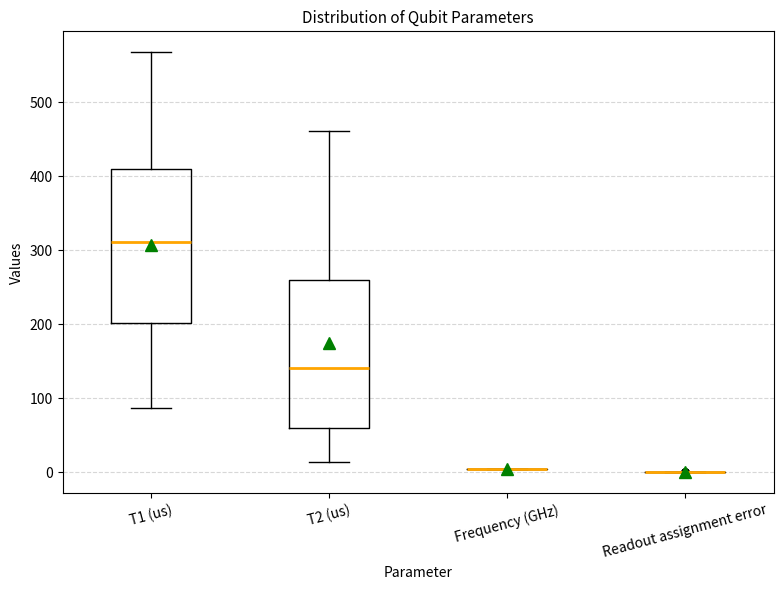

Reading left to right, read every box against the y-axis: the position of its median line, the range the box covers, and the ends of its whiskers. The values are not printed on the chart, so give them approximately, as read against the axis.

T1 (us): median 310, box 200 to 410, whiskers 90 to 570
T2 (us): median 140, box 60 to 260, whiskers 10 to 460
Frequency (GHz): box collapsed to a line at 0, whiskers 0 to 0
Readout assignment error: box collapsed to a line at 0, whiskers 0 to 0